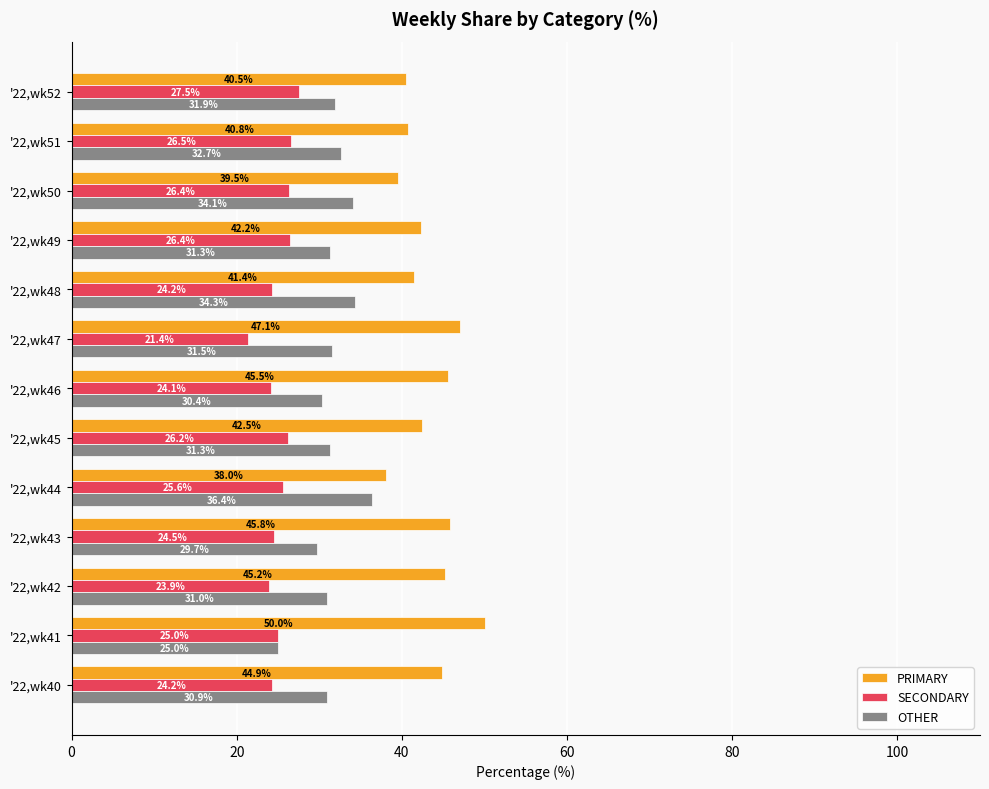

At how many categories does at least one series exceed 43?

6